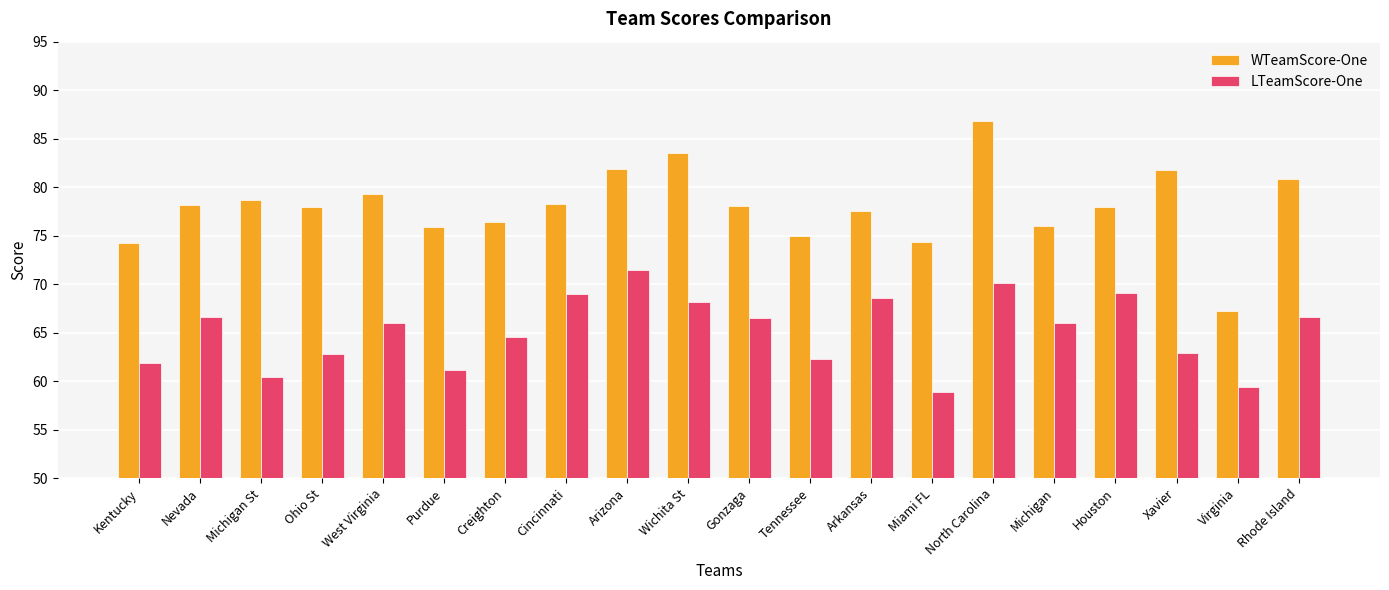

Which series has the widest spread of values?

WTeamScore-One